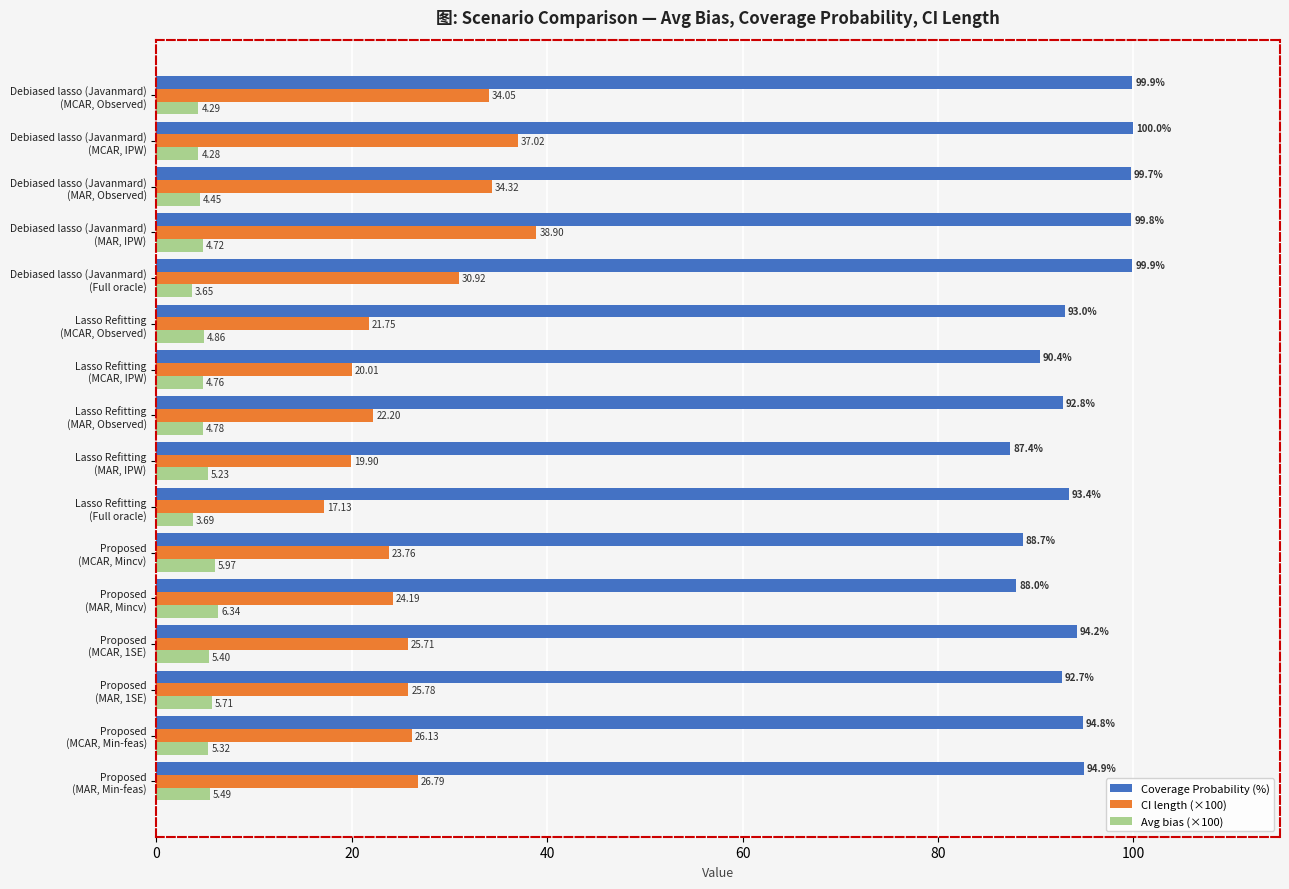

At how many categories does at least one series exceed 91?

12